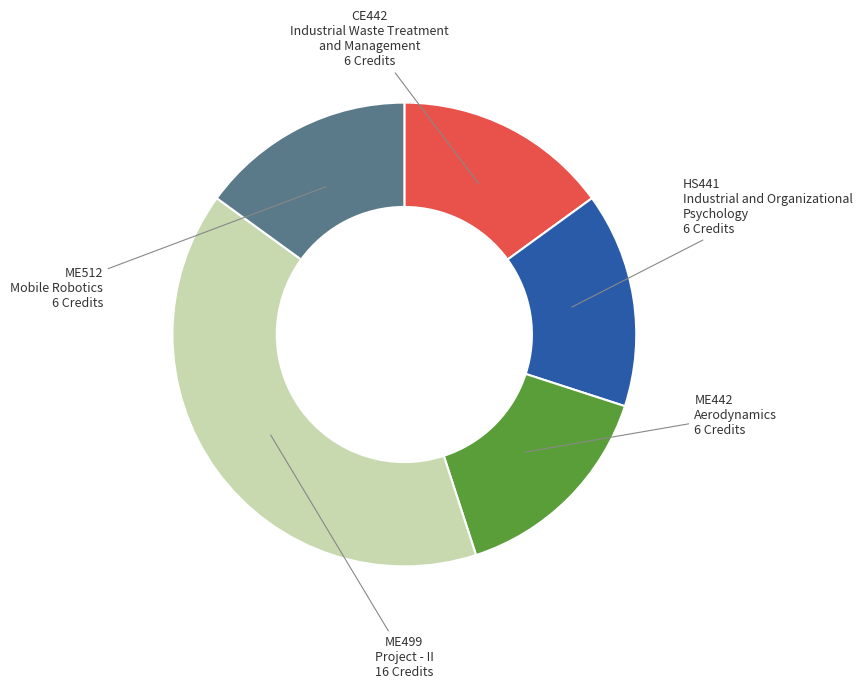

Does any single category account for the majority?

No